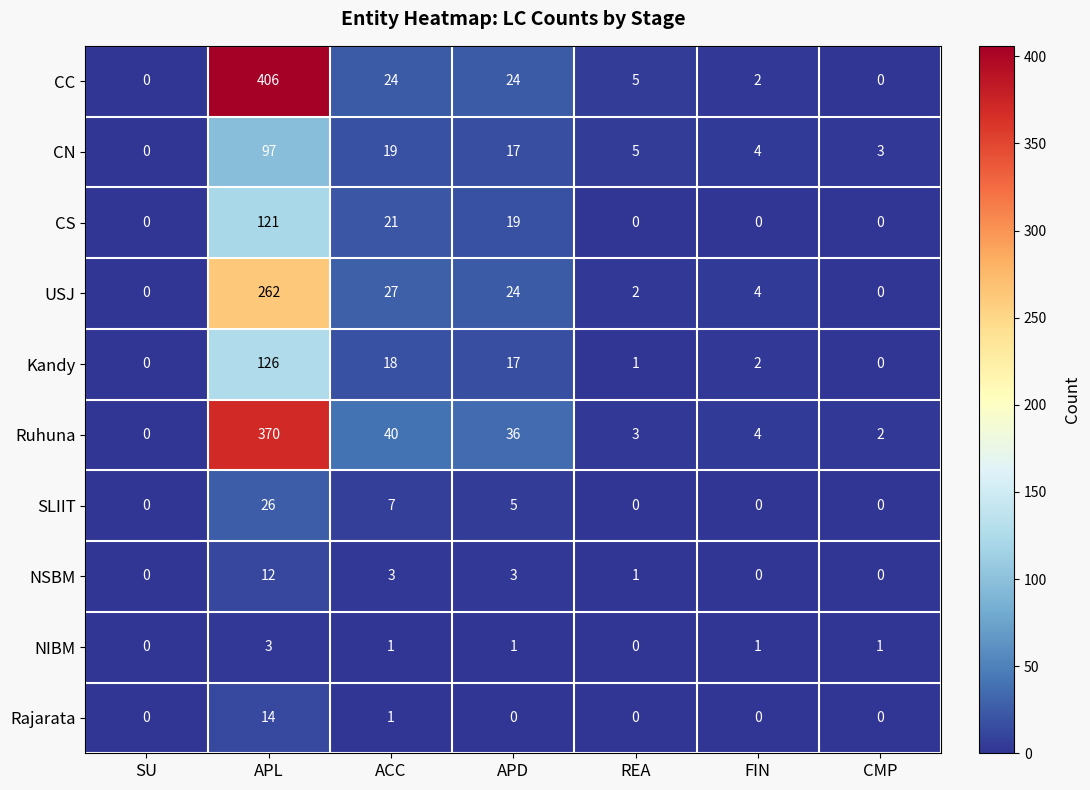

How many data points does each series have?

7